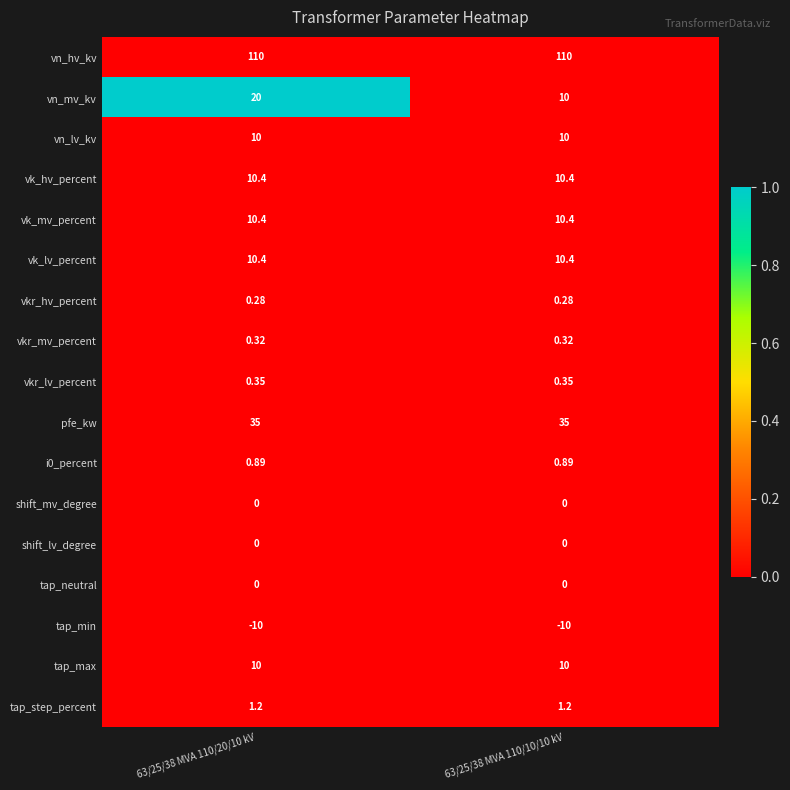

Is the value of vk_hv_percent at 63/25/38 MVA 110/10/10 kV greater than the value of tap_min at 63/25/38 MVA 110/20/10 kV?

Yes